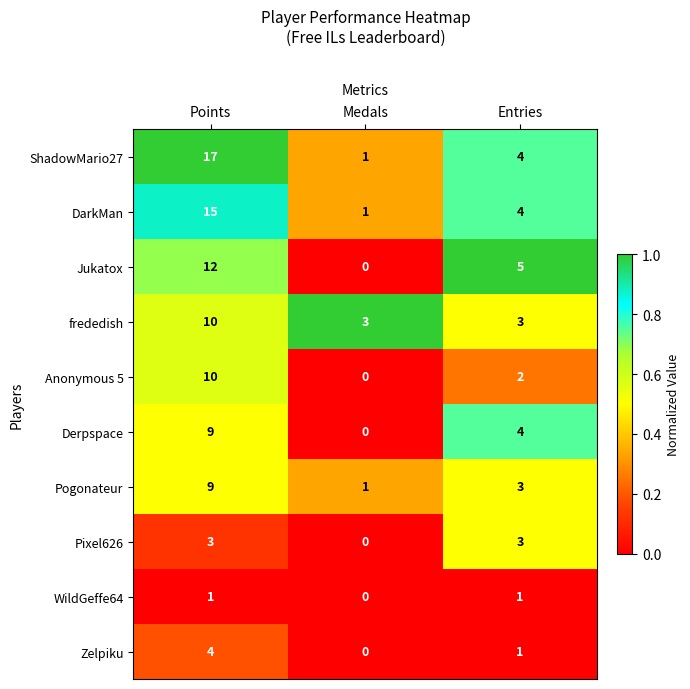

Which series changed the most between Medals and Entries?

Jukatox